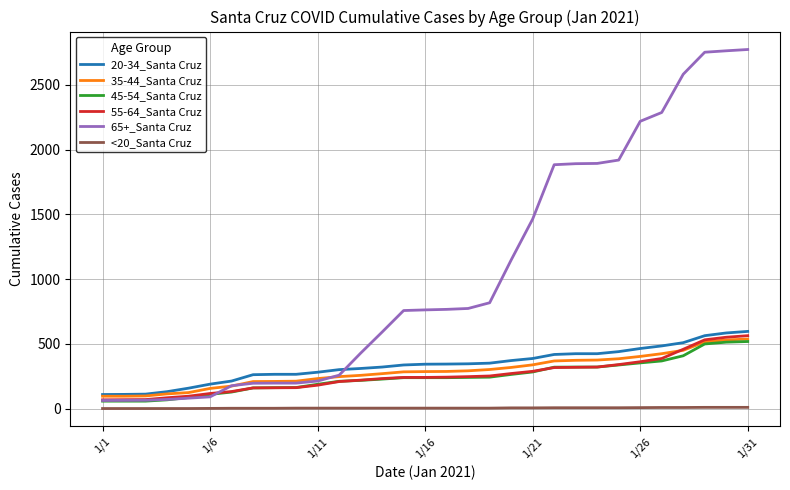

True or false: <20_Santa Cruz and 65+_Santa Cruz cross at least once.

False